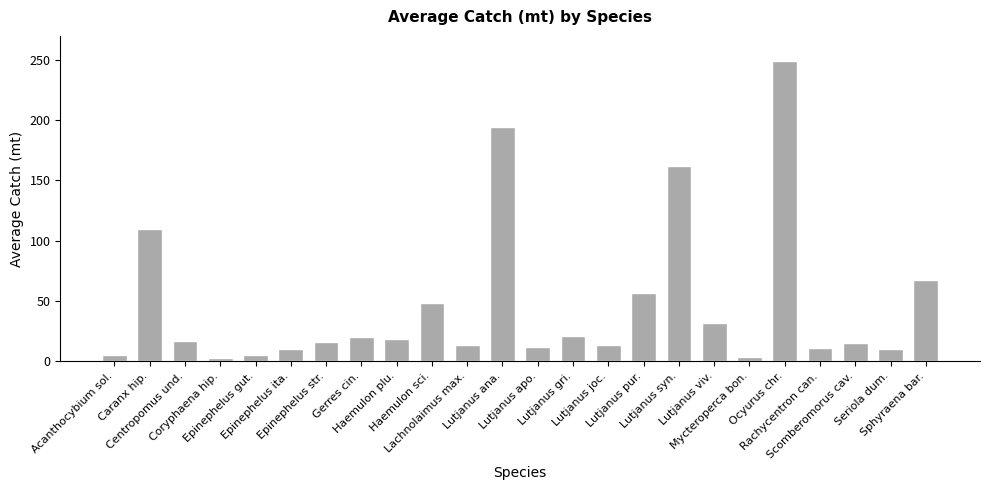

What is the ratio of the value at Lachnolaimus max. to the value at Epinephelus str.?

0.8